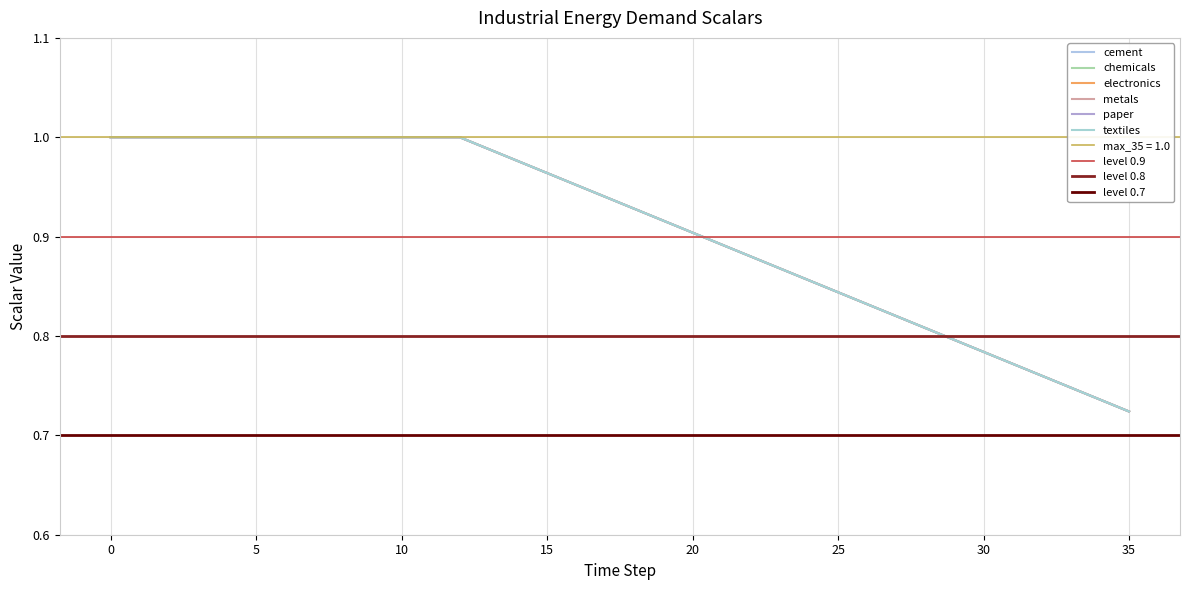

Reading right to left, list all the values displayed in this chart.

cement: 0.7	0.7	0.7	0.8	0.8	0.8	0.8	0.8	0.8	0.8	0.8	0.9	0.9	0.9	0.9	0.9	0.9	0.9	0.9	1.0	1.0	1.0	1.0	1.0	1.0	1.0	1.0	1.0	1.0	1.0	1.0	1.0	1.0	1.0	1.0	1.0
chemicals: 0.7	0.7	0.7	0.8	0.8	0.8	0.8	0.8	0.8	0.8	0.8	0.9	0.9	0.9	0.9	0.9	0.9	0.9	0.9	1.0	1.0	1.0	1.0	1.0	1.0	1.0	1.0	1.0	1.0	1.0	1.0	1.0	1.0	1.0	1.0	1.0
electronics: 0.7	0.7	0.7	0.8	0.8	0.8	0.8	0.8	0.8	0.8	0.8	0.9	0.9	0.9	0.9	0.9	0.9	0.9	0.9	1.0	1.0	1.0	1.0	1.0	1.0	1.0	1.0	1.0	1.0	1.0	1.0	1.0	1.0	1.0	1.0	1.0
metals: 0.7	0.7	0.7	0.8	0.8	0.8	0.8	0.8	0.8	0.8	0.8	0.9	0.9	0.9	0.9	0.9	0.9	0.9	0.9	1.0	1.0	1.0	1.0	1.0	1.0	1.0	1.0	1.0	1.0	1.0	1.0	1.0	1.0	1.0	1.0	1.0
paper: 0.7	0.7	0.7	0.8	0.8	0.8	0.8	0.8	0.8	0.8	0.8	0.9	0.9	0.9	0.9	0.9	0.9	0.9	0.9	1.0	1.0	1.0	1.0	1.0	1.0	1.0	1.0	1.0	1.0	1.0	1.0	1.0	1.0	1.0	1.0	1.0
textiles: 0.7	0.7	0.7	0.8	0.8	0.8	0.8	0.8	0.8	0.8	0.8	0.9	0.9	0.9	0.9	0.9	0.9	0.9	0.9	1.0	1.0	1.0	1.0	1.0	1.0	1.0	1.0	1.0	1.0	1.0	1.0	1.0	1.0	1.0	1.0	1.0